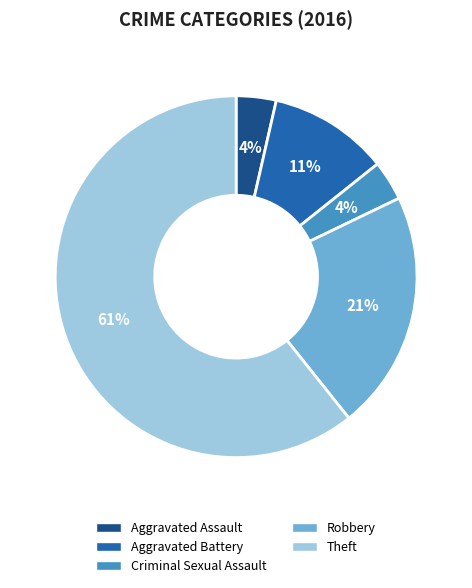

What is the majority slice?

Theft